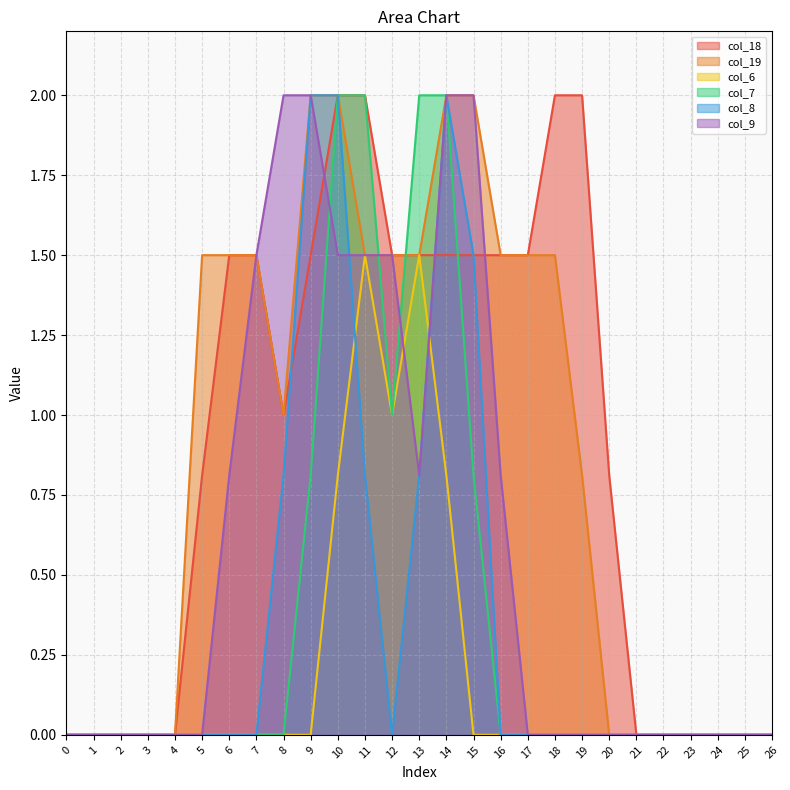

What is the maximum value shown in the chart?

2.0